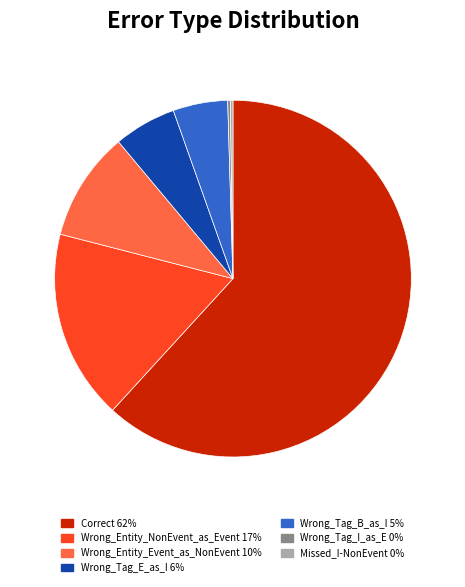

Is it true that Correct is 74% of the pie?

False